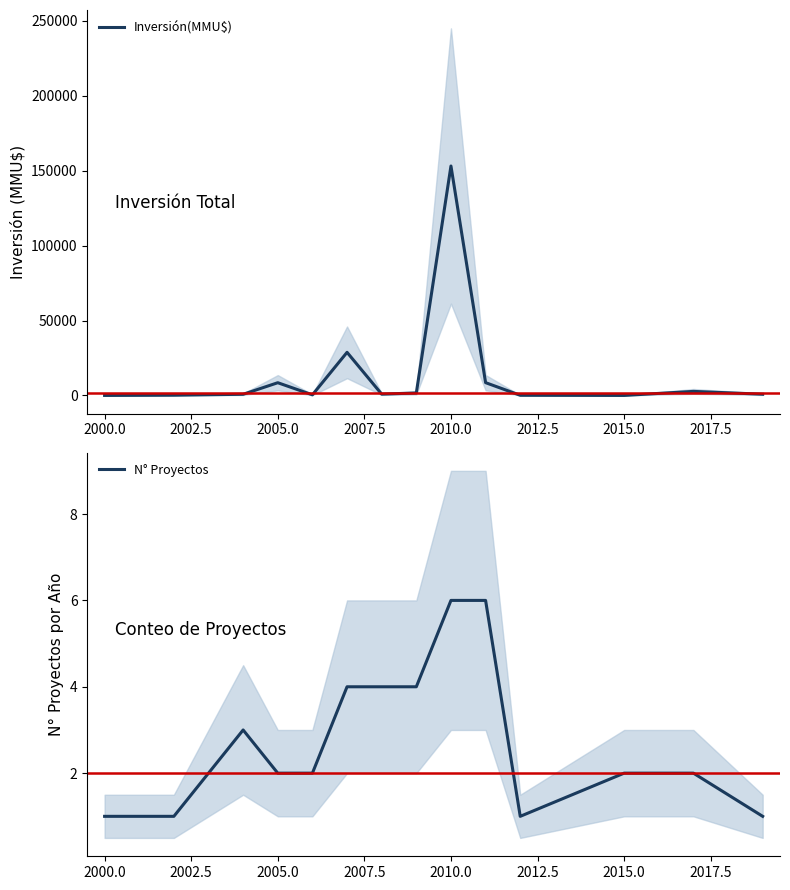

Is it true that N° Proyectos equals 3 at 2010.0?

False